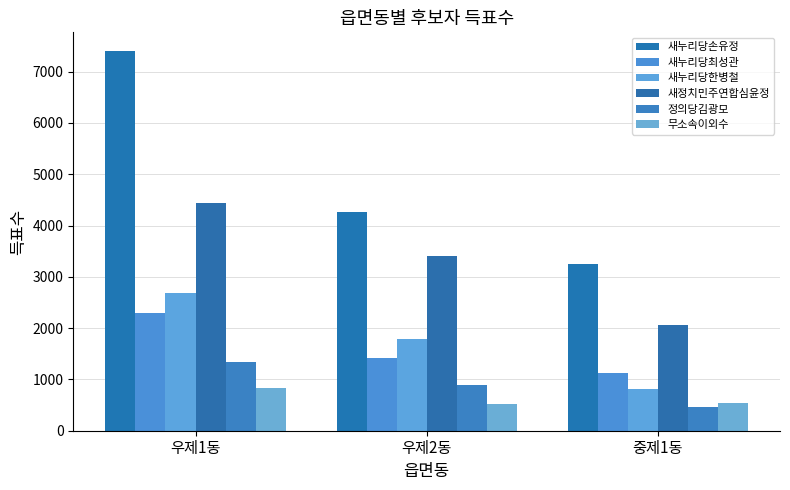

What is the difference between the highest and lowest values at 중제1동?

2783